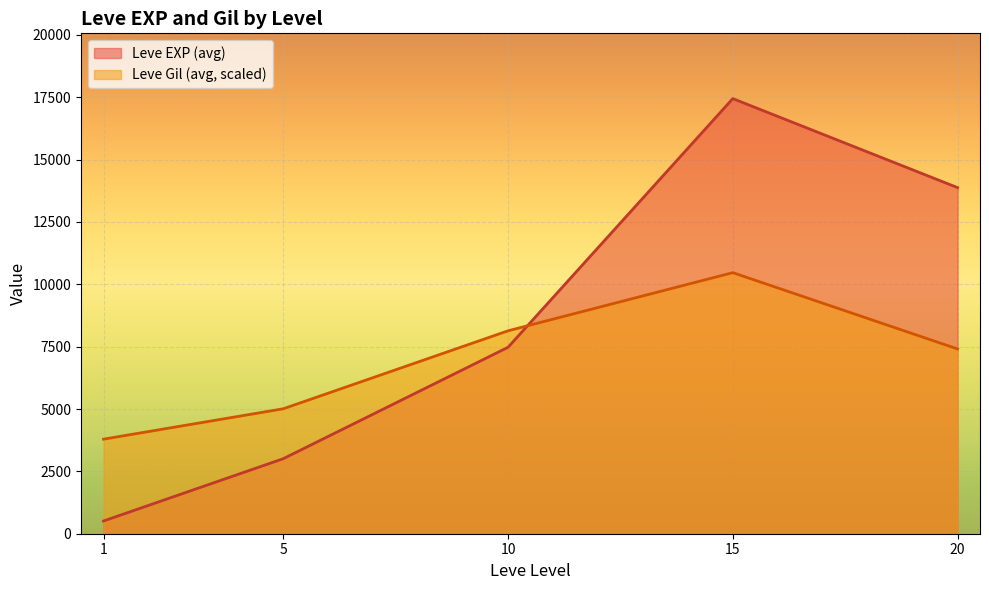

Is the value of Leve EXP (avg) at 20 greater than the value of Leve Gil (avg, scaled) at 15?

Yes